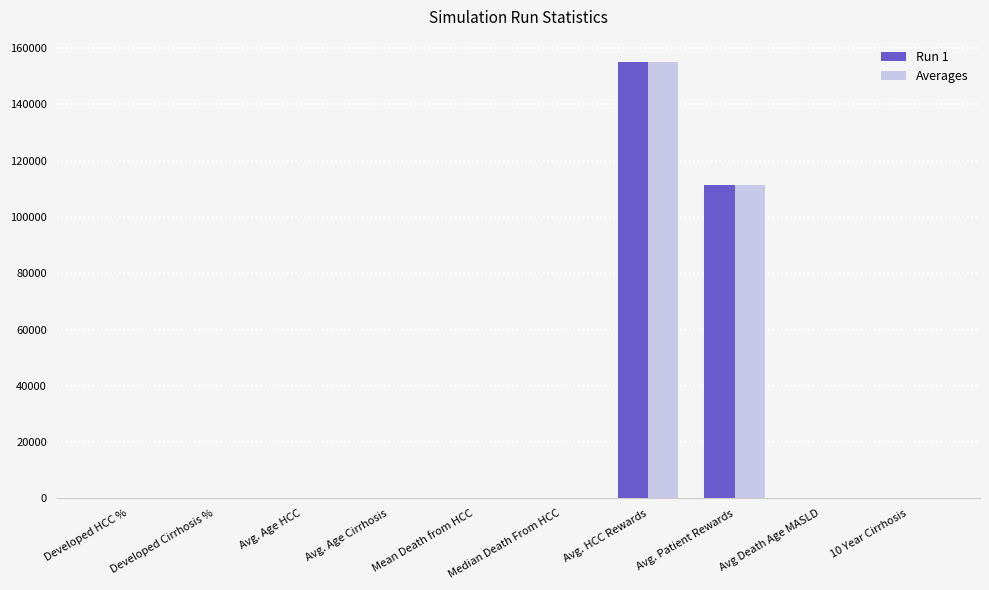

At which category does the chart reach its peak across all series?

Avg. HCC Rewards